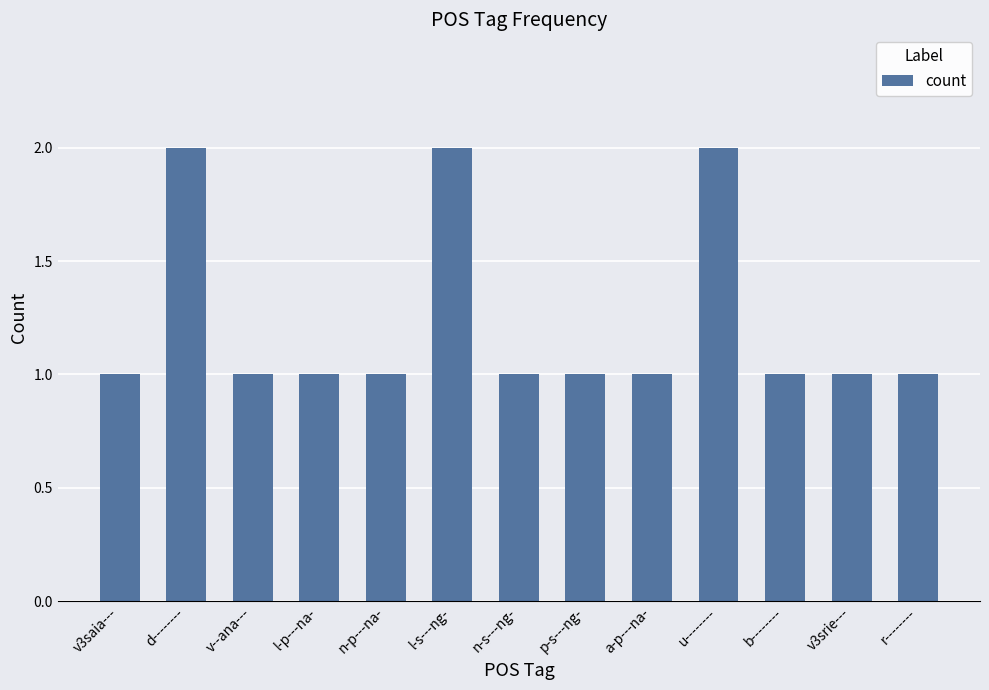

What is the ratio of the value at l-p---na- to the value at v3srie---?

1.0